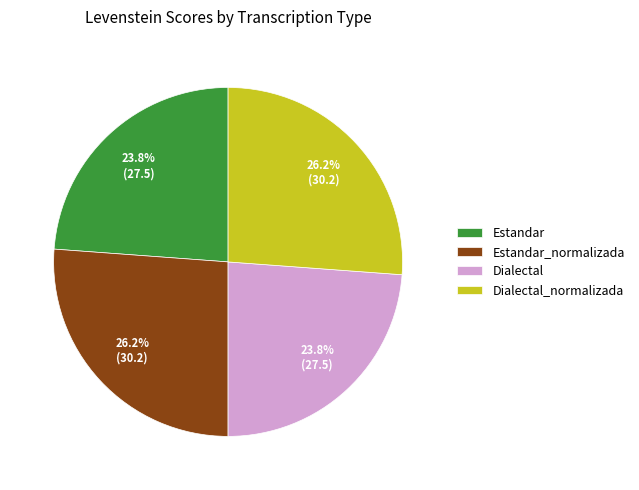

What portion of the pie excludes Dialectal?

76.2%